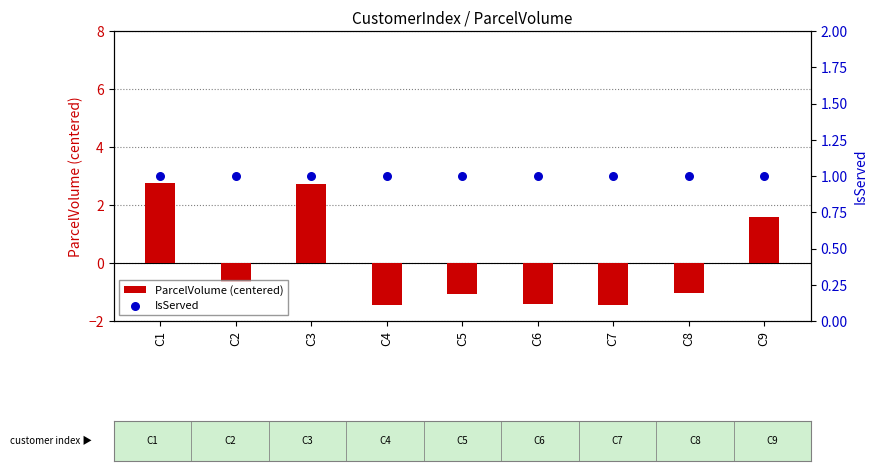

At how many categories does at least one series exceed 1?

3